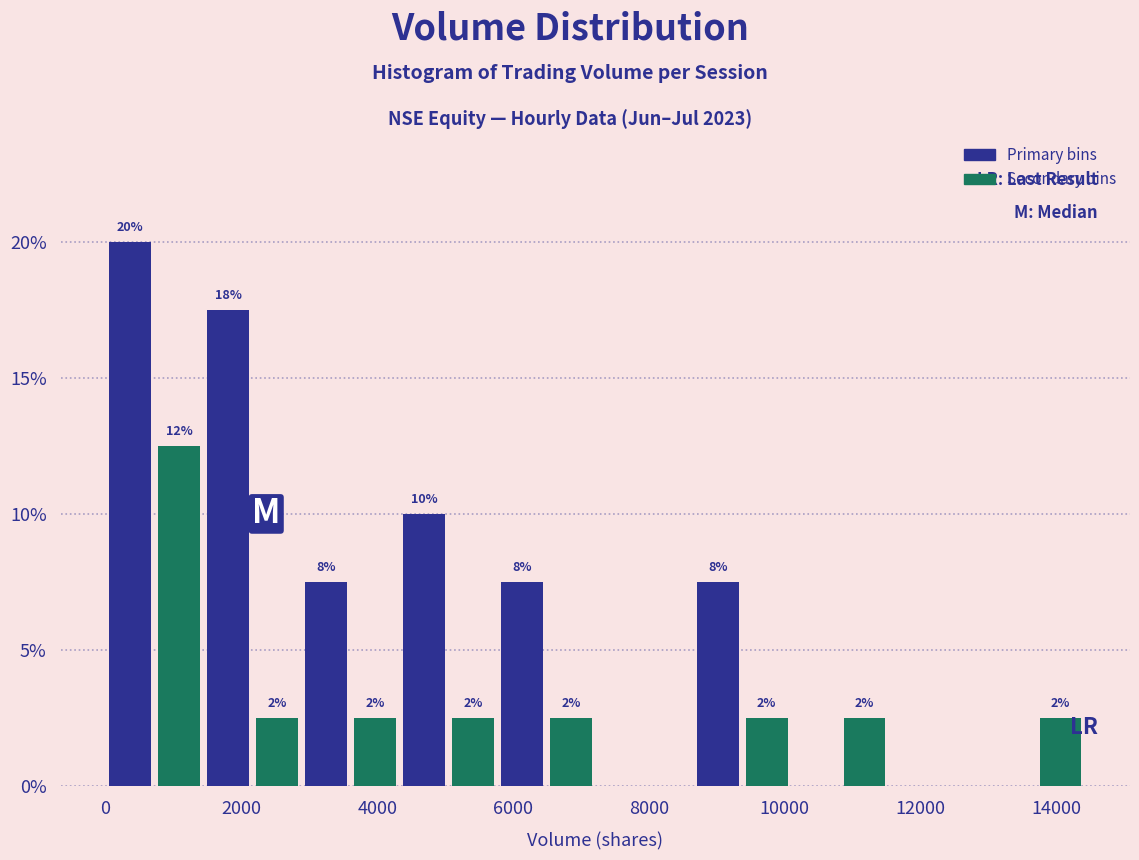

Around what value on the x-axis is the tallest bar? Give the approximate position of its centre, as read against the axis.

400